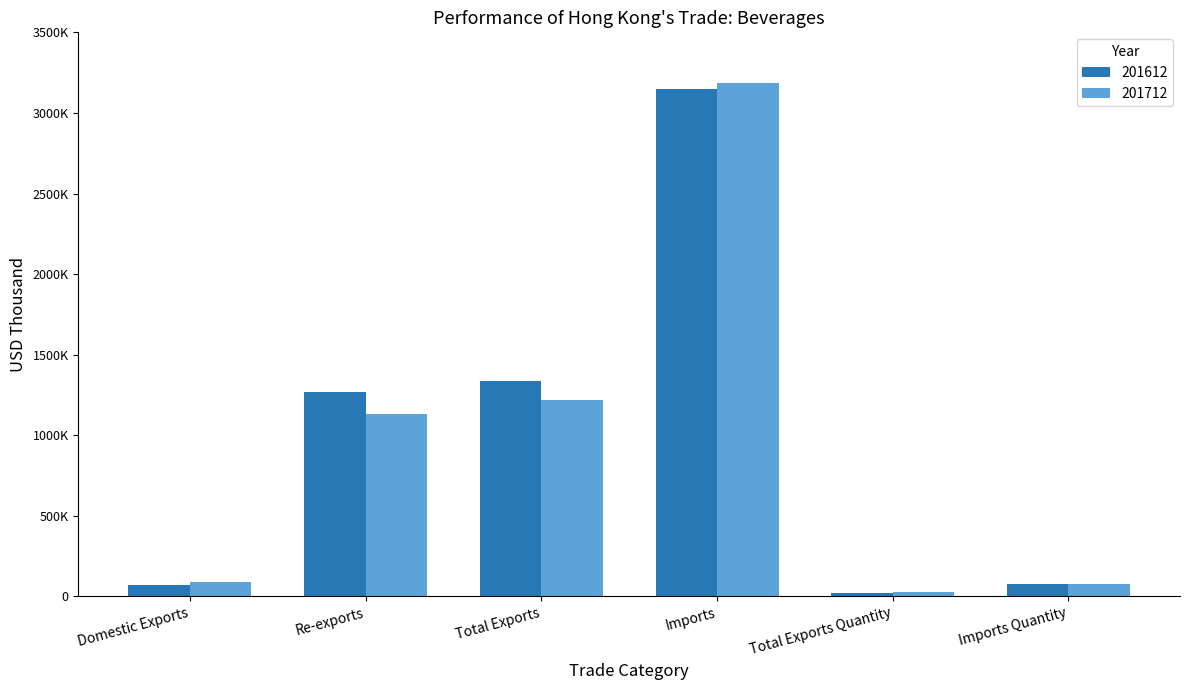

Are the bars horizontal?

No